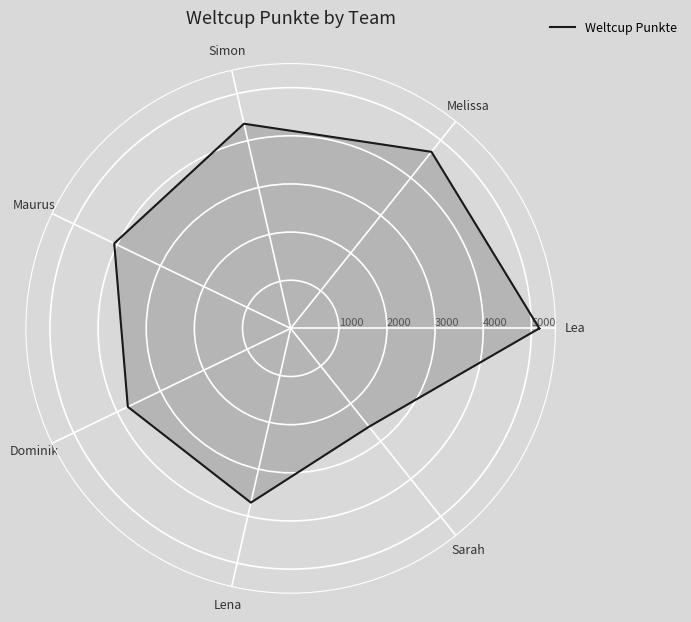

What position from the right is Lea?

7